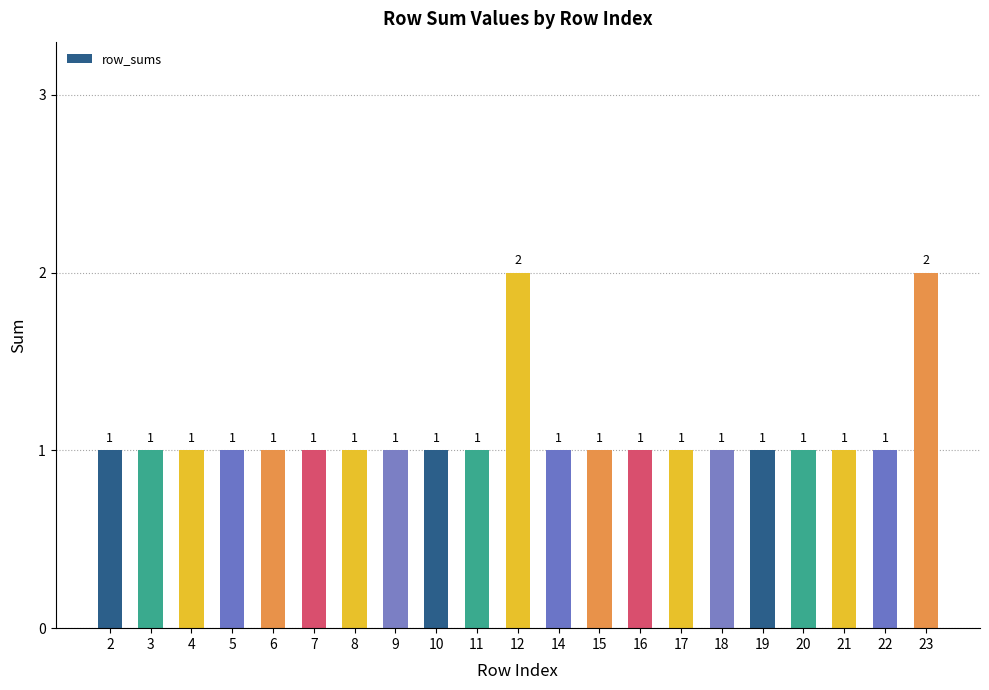

Does the chart contain stacked bars?

No